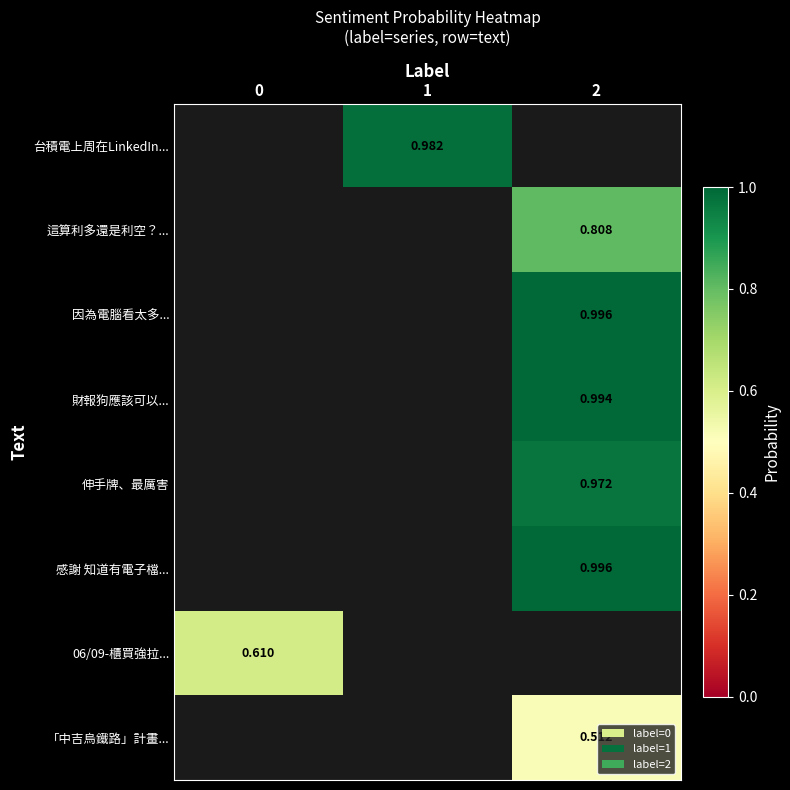

True or false: 「中吉烏鐵路」計畫... has a value of 0.8 at 2.

False